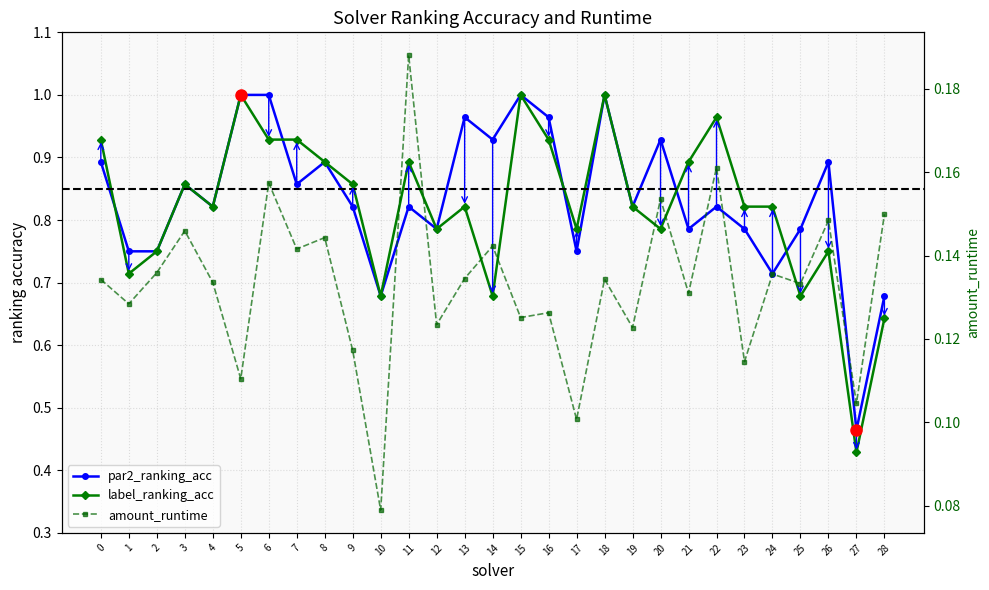

Where is the first local minimum for label_ranking_acc?

1